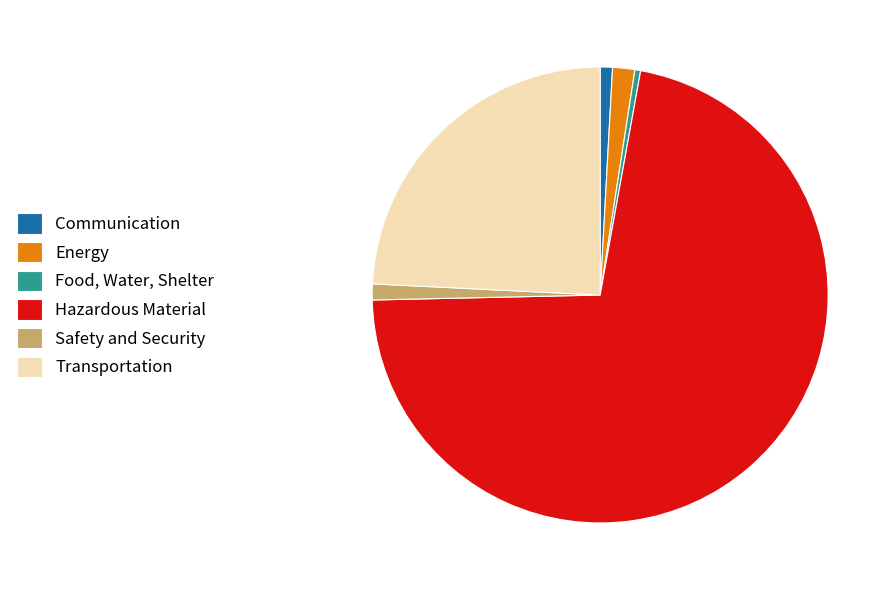

Which slice is the largest?

Hazardous Material